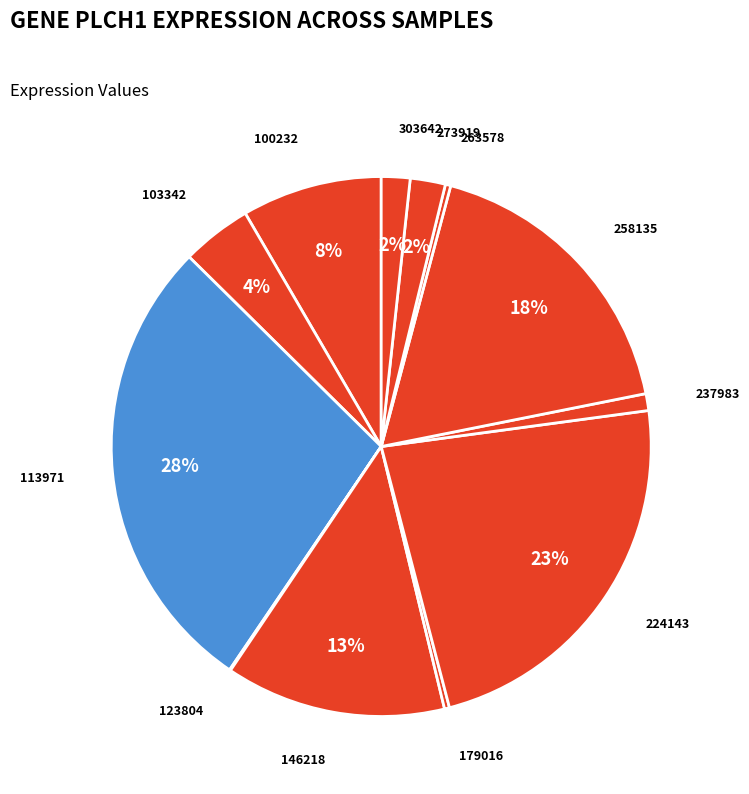

To the nearest percent, what is the difference between the 237983 and 113971 slice percentages?

27%